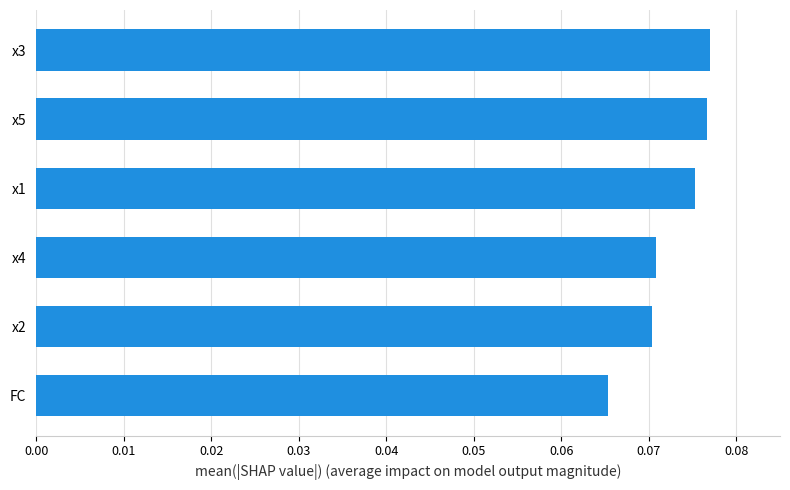

Which category has the lowest value across all series?

FC